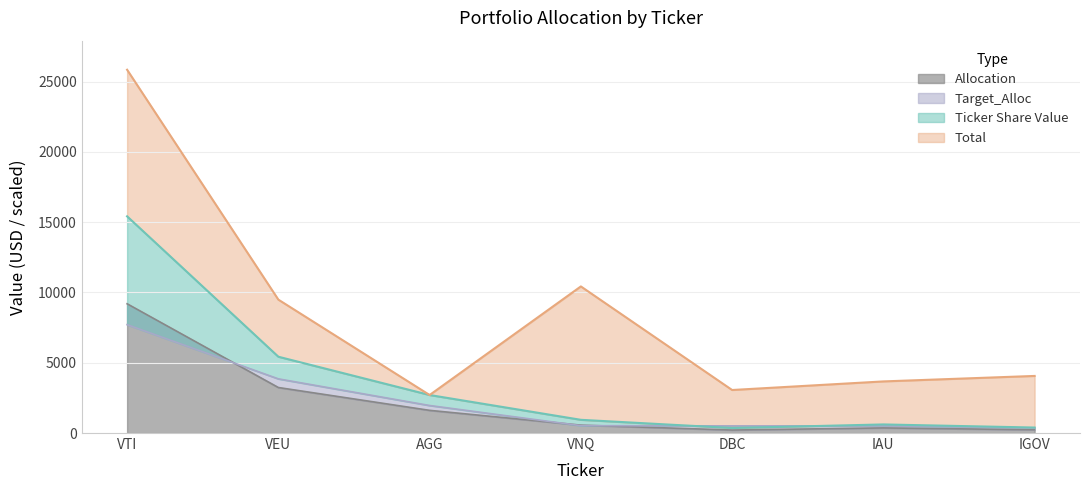

Is the value of Ticker Share Value at VNQ greater than the value of Total at AGG?

No